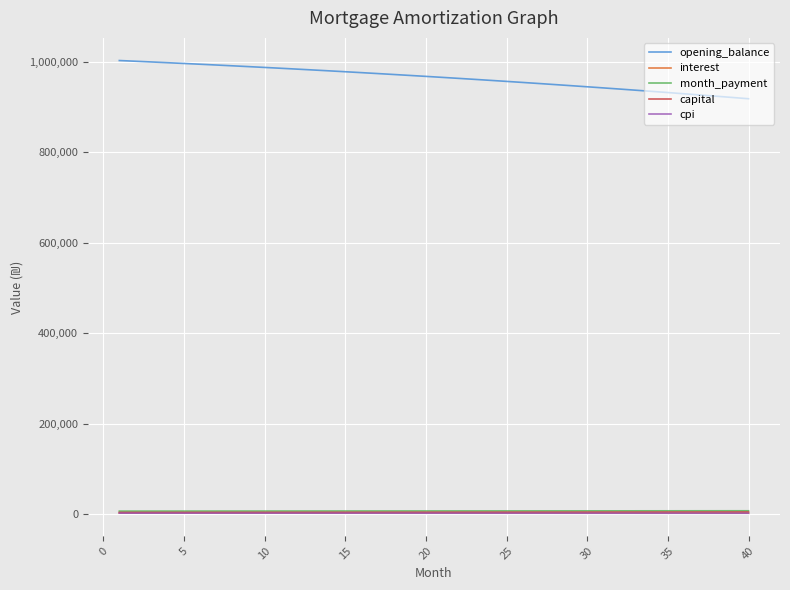

Which series has the largest total across all categories?

opening_balance